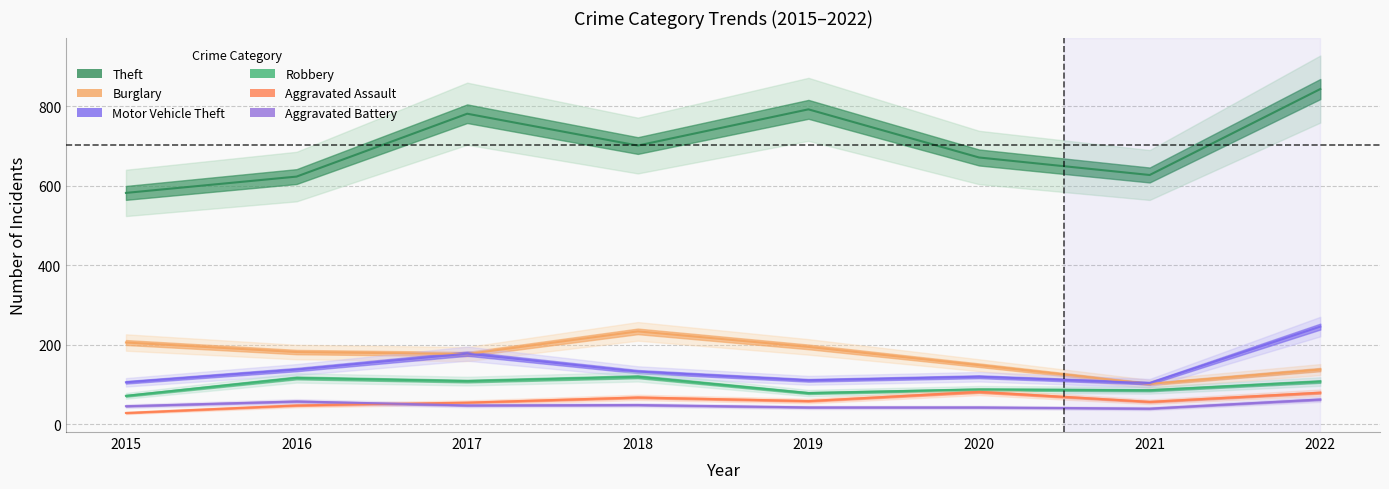

How many values in the Burglary series exceed 182?

3